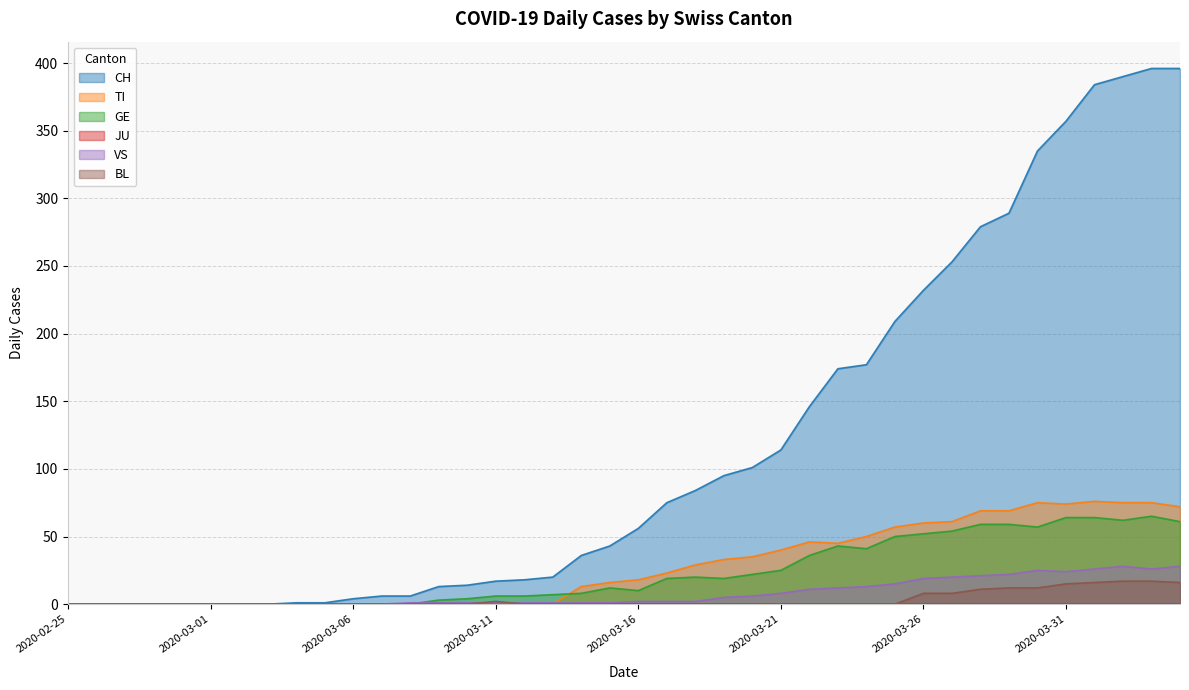

What is the sum of all GE values?

928